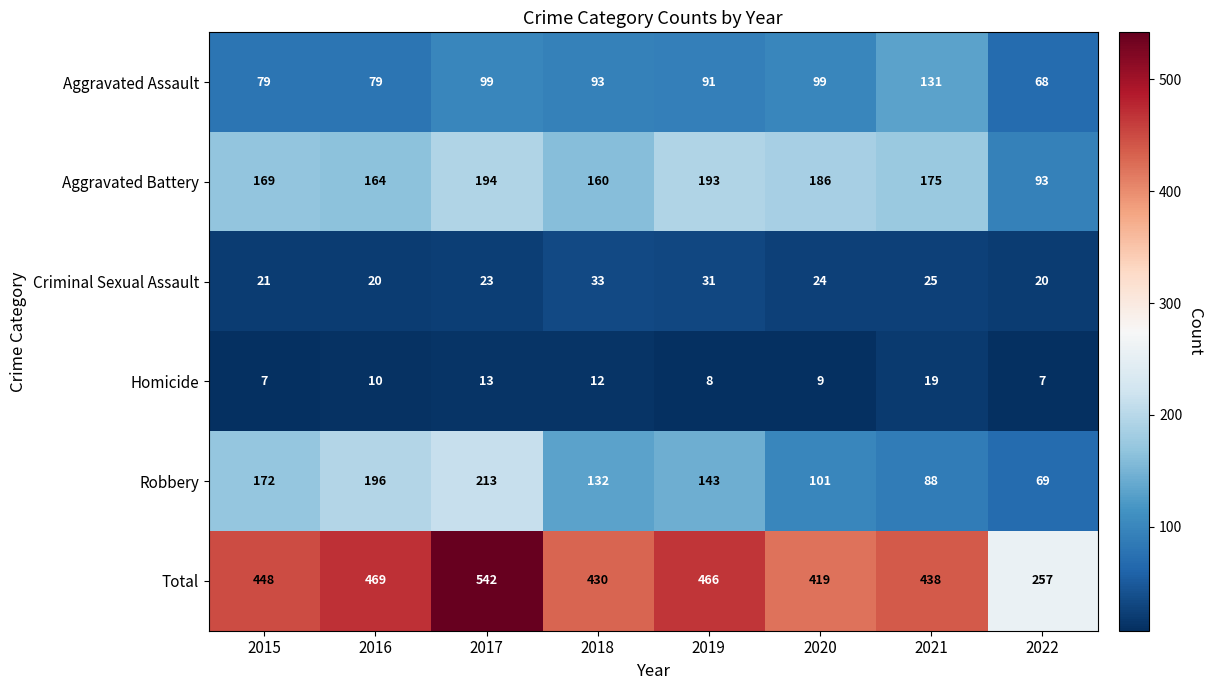

What is the smallest value displayed?

7